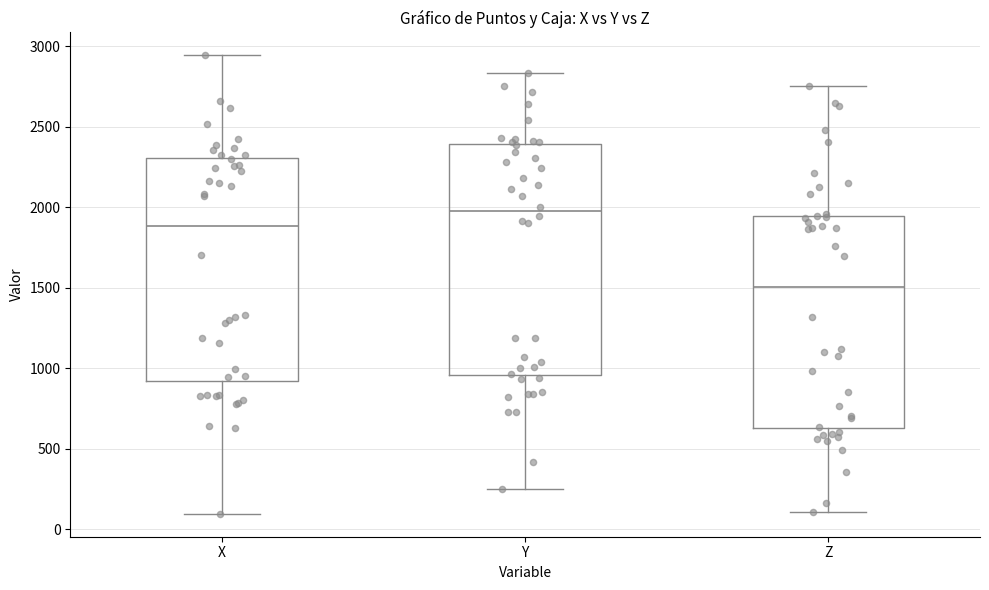

Which box's median line is the highest?

Y